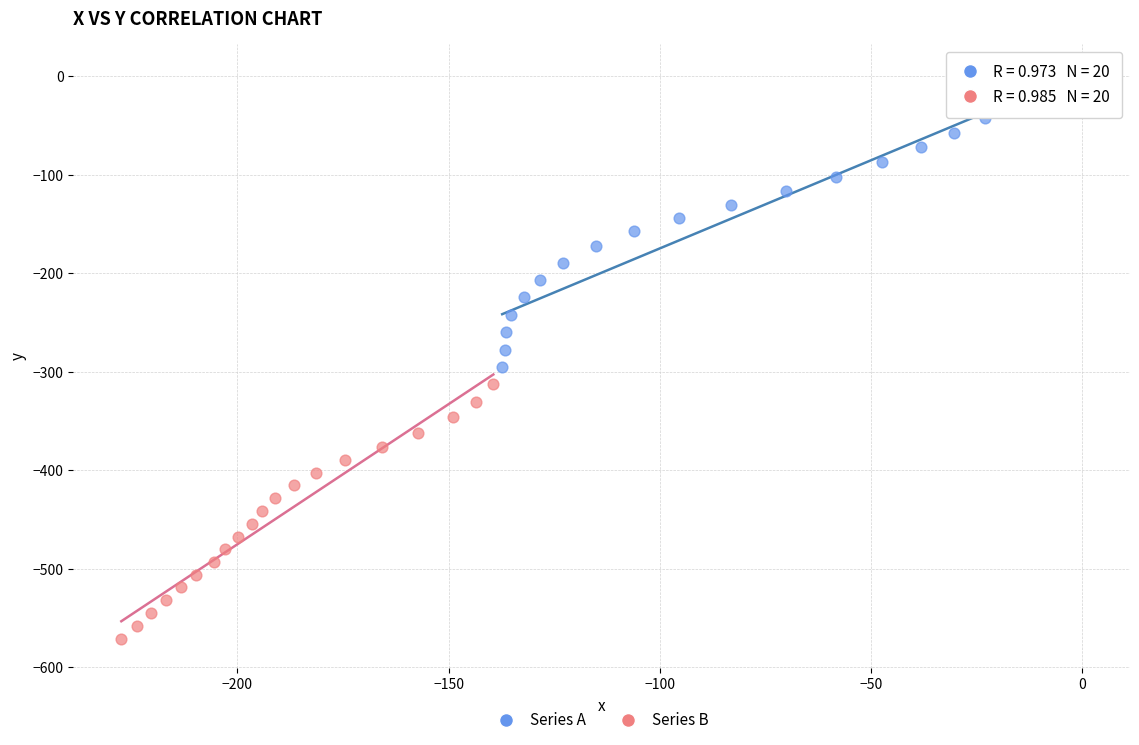

Which series contains the highest Y value?

Series A